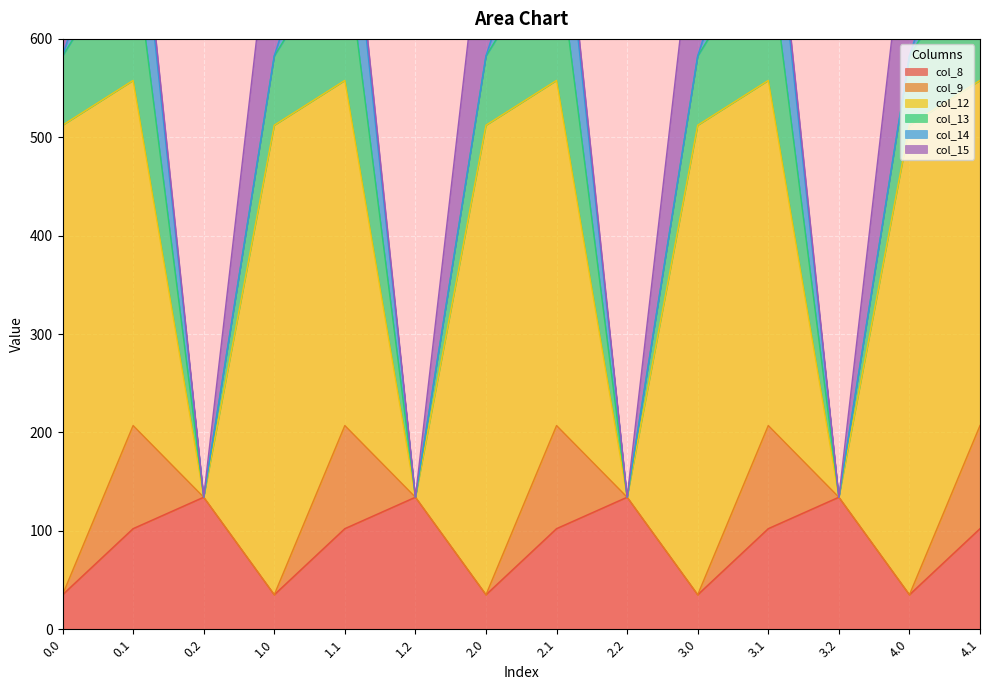

Count the number of categories in the chart.

14